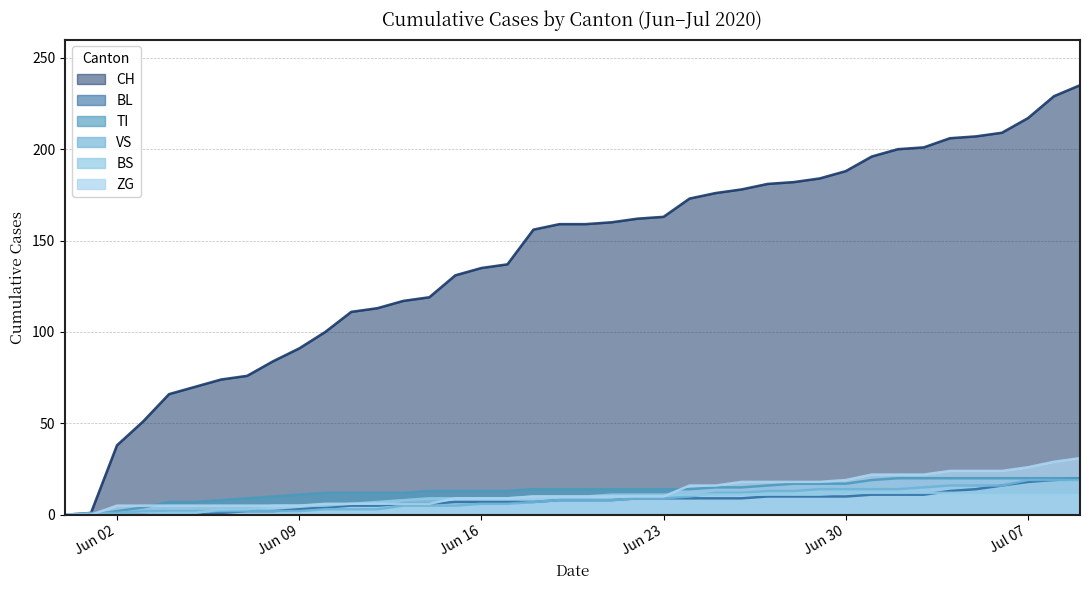

What is the maximum value for BS?

12